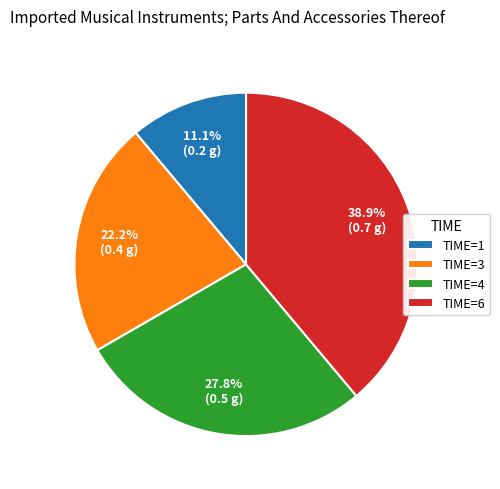

Between TIME=1 and TIME=3, which is larger?

TIME=3